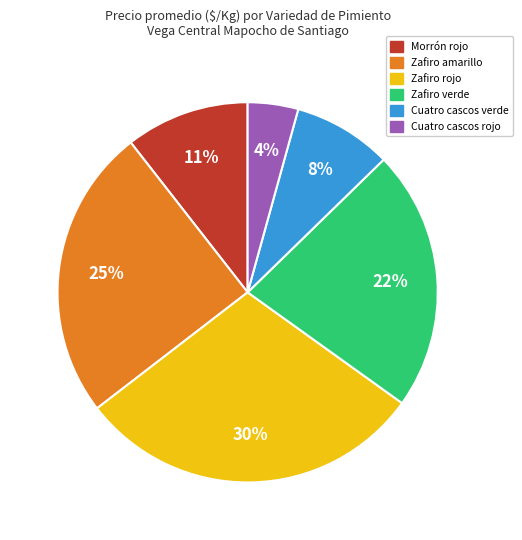

To the nearest percent, what portion does Cuatro cascos rojo represent?

4%